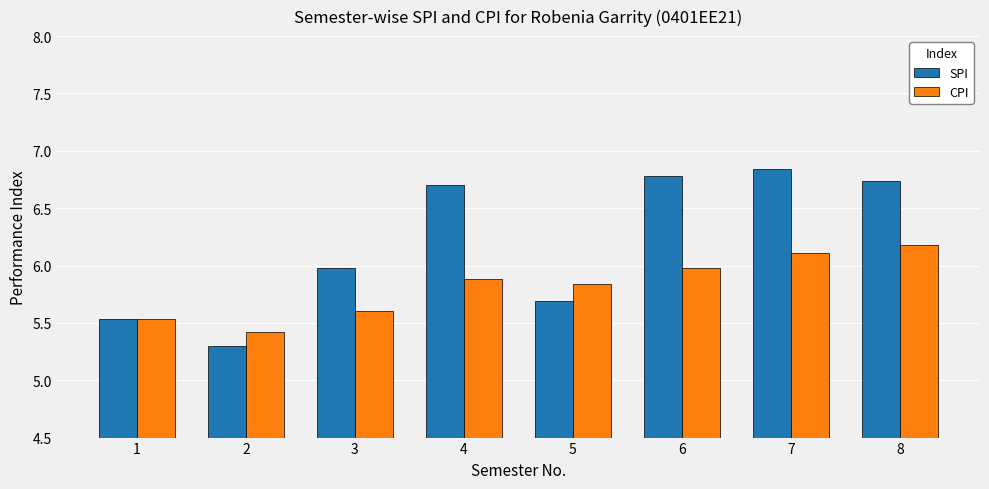

At which category does the chart reach its minimum across all series?

2